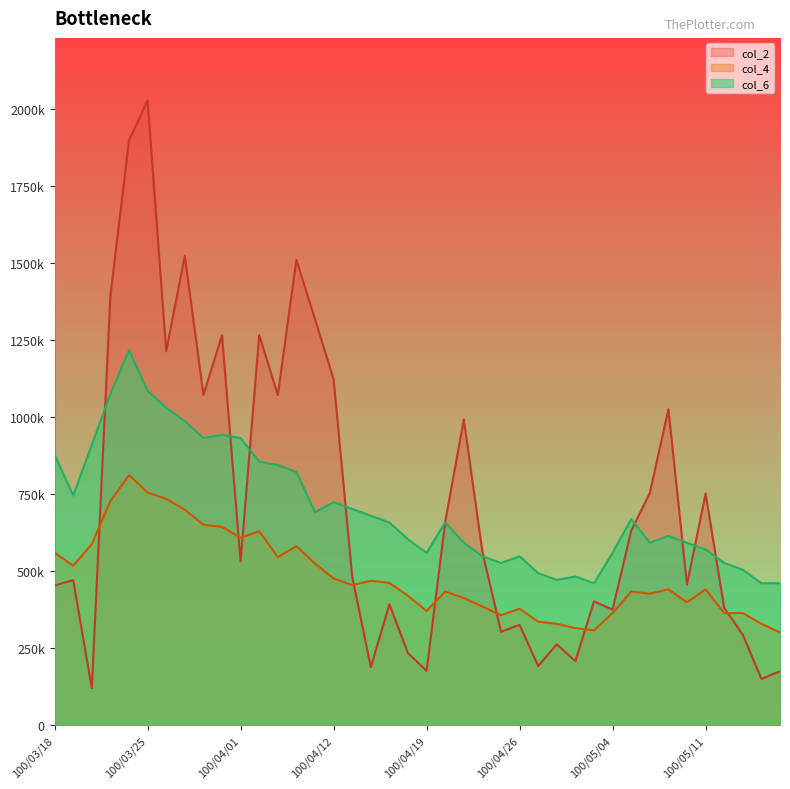

What is the label of the 36th point from the right?

100/03/24